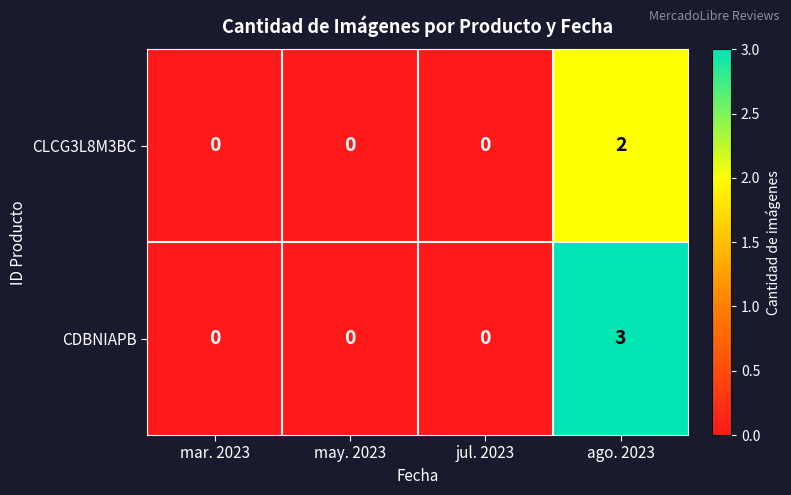

True or false: CLCG3L8M3BC has a value of 2 at ago. 2023.

True